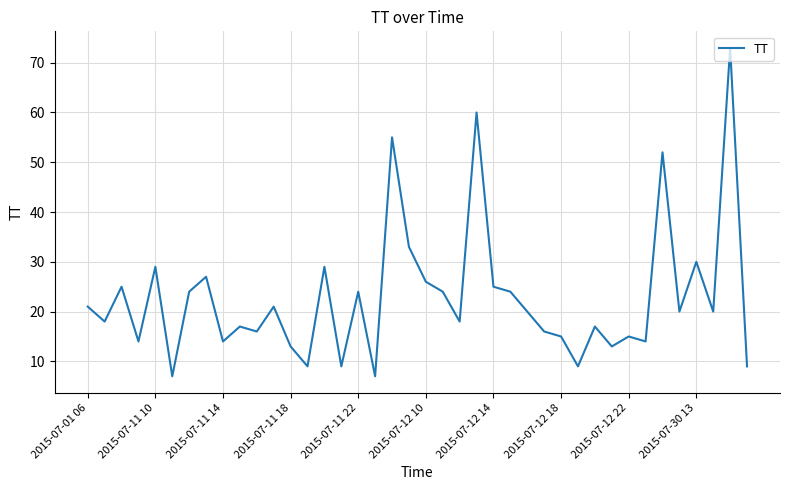

What is the maximum value shown in the chart?

73